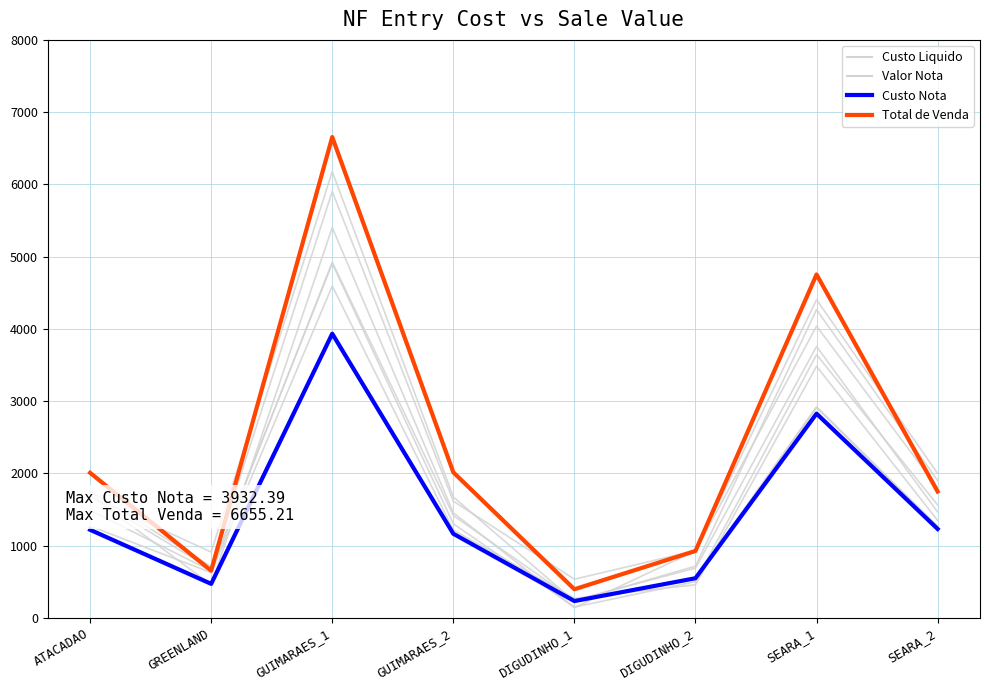

What is the total value across all series at DIGUDINHO_2?

2567.5